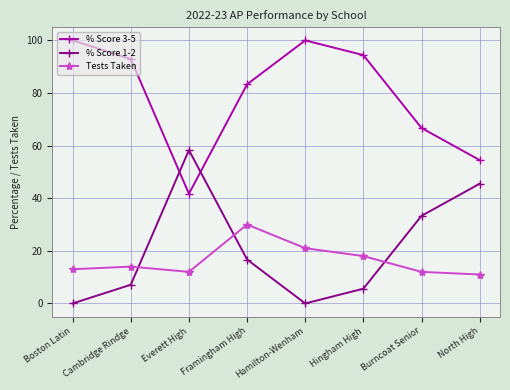

Where is the first local maximum for % Score 3-5?

Hamilton-Wenham